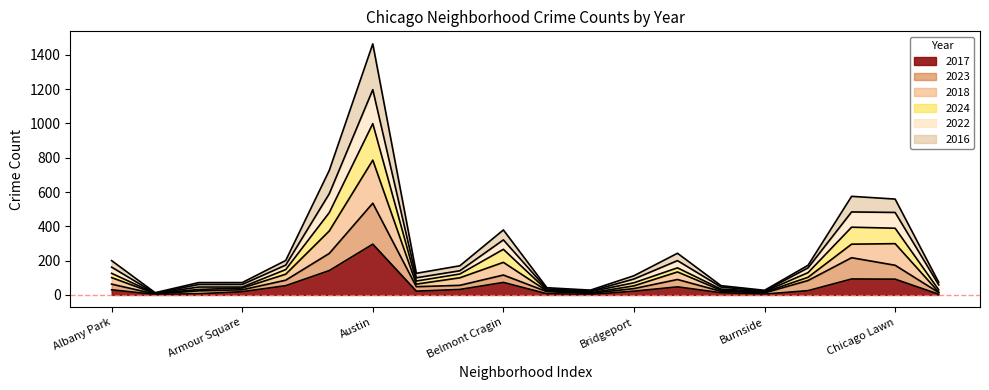

In 2018, how many points are higher than both neighbors (excluding endpoints)?

4